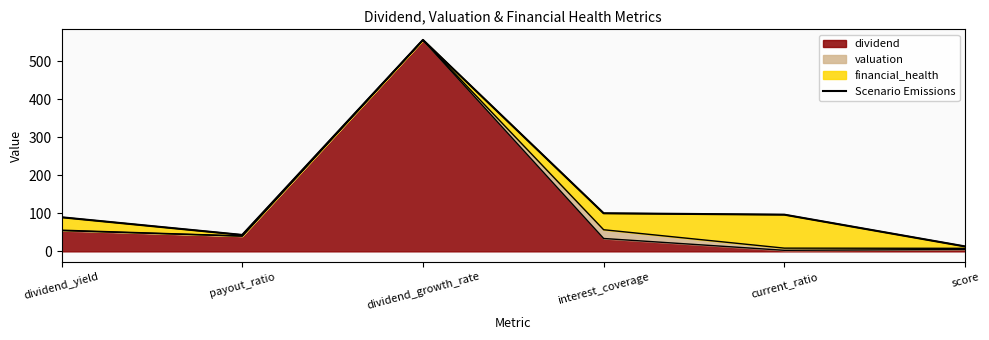

Rank the categories by value from lowest to highest.

score, payout_ratio, dividend_yield, current_ratio, interest_coverage, dividend_growth_rate